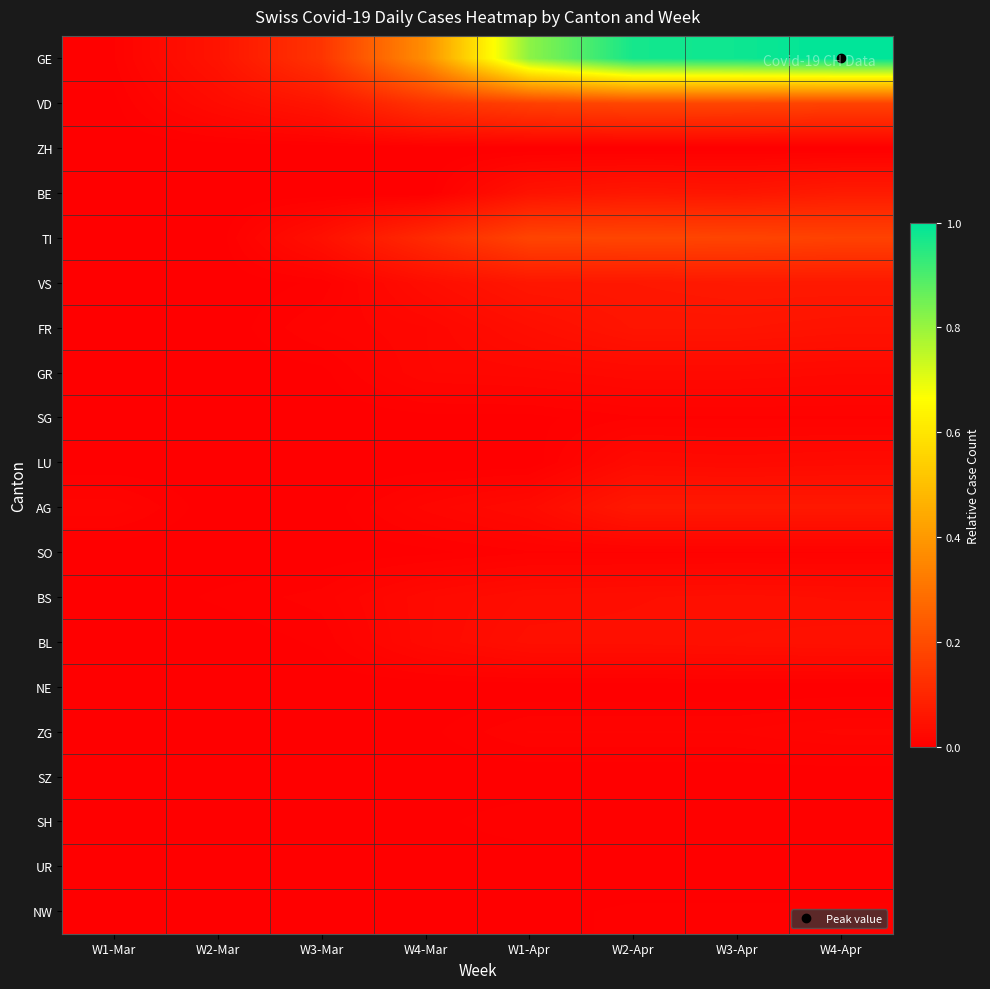

What is the total value across all series at W1-Apr?

1.5